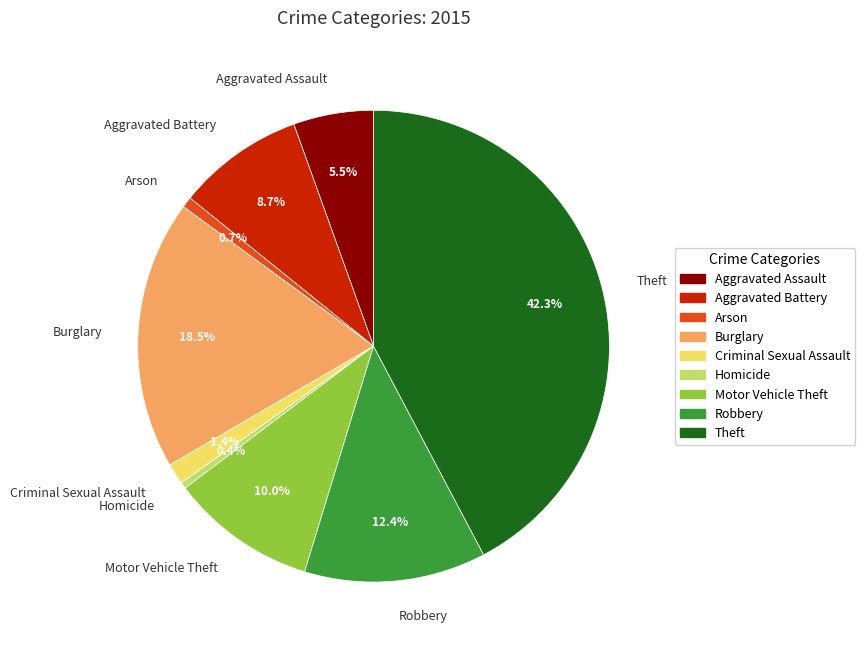

Which category has the biggest portion of the pie?

Theft